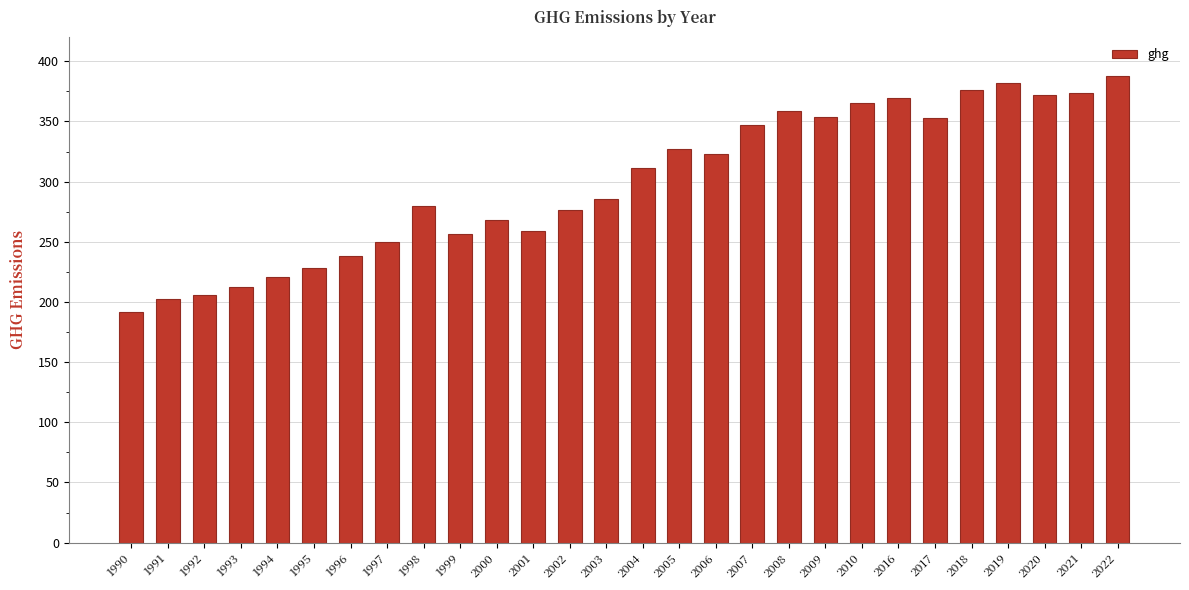

What is the difference between the second highest and minimum values?

191.0